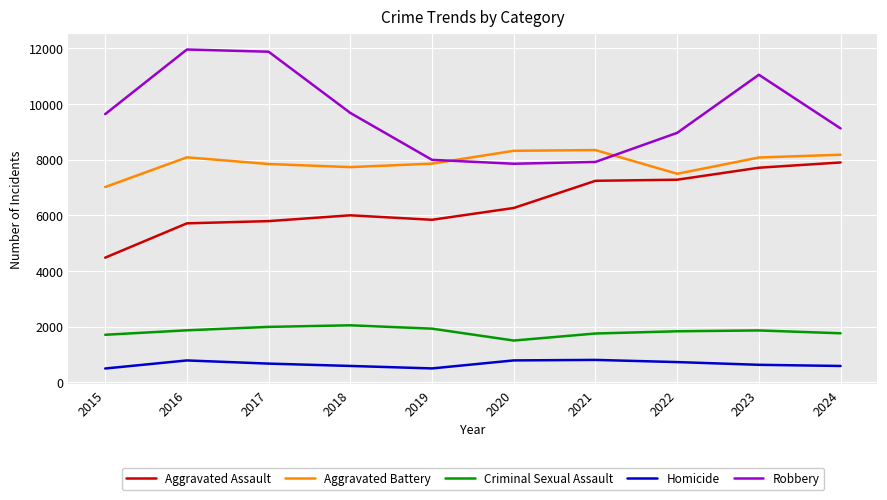

Where is the first local minimum for Aggravated Battery?

2018